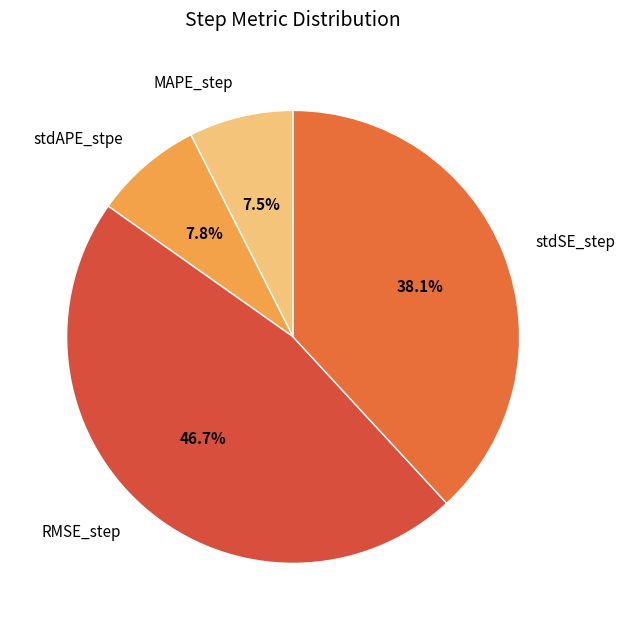

Which has a higher value, stdSE_step or MAPE_step?

stdSE_step